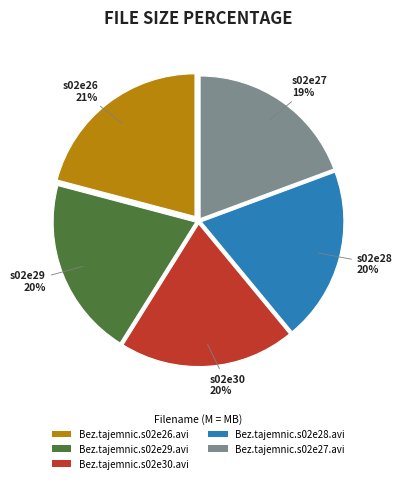

To the nearest percent, what percentage of the pie is Bez.tajemnic.s02e30.avi?

20%